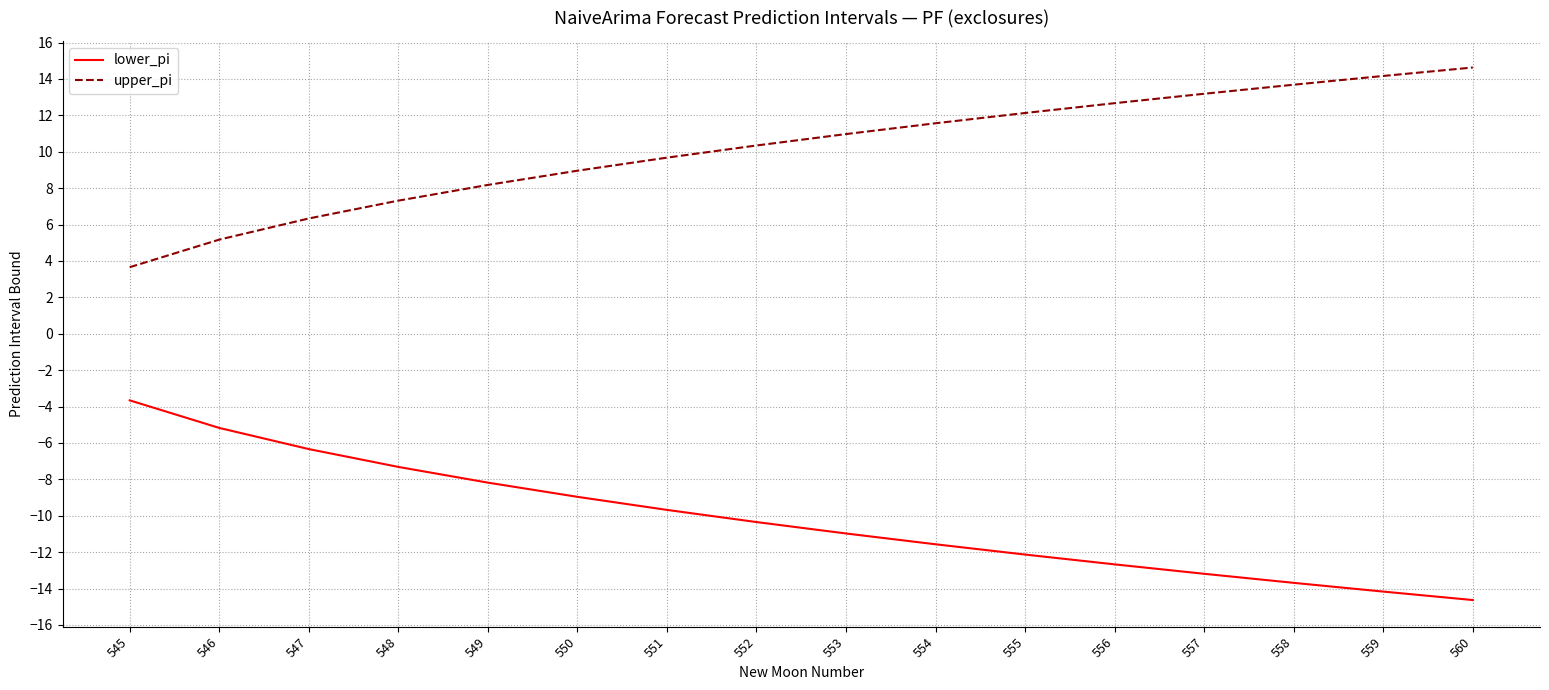

At which category does the chart reach its peak across all series?

560